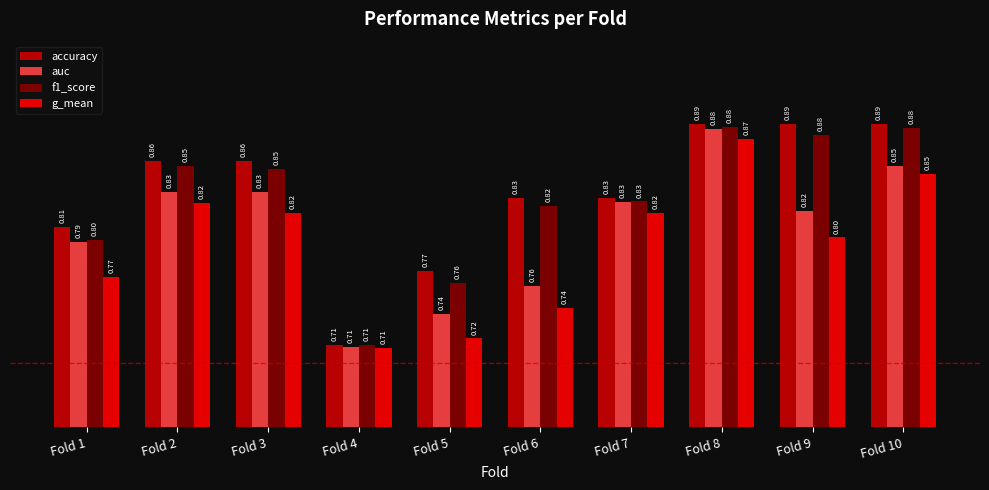

Which series has the widest spread of values?

accuracy